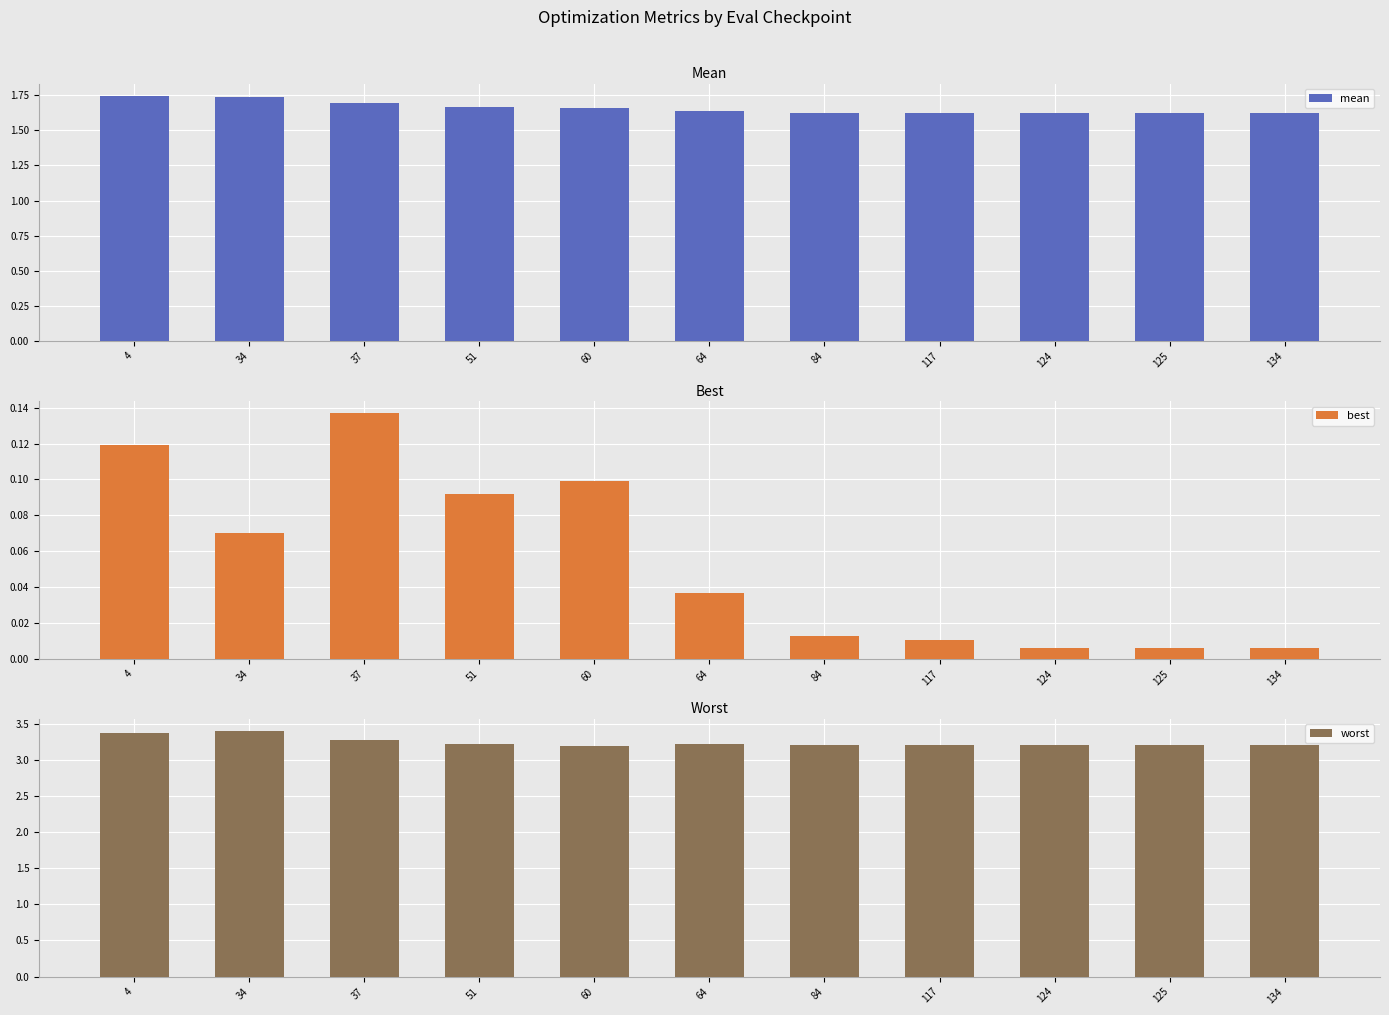

What are all the series names shown in the legend?

mean, best, worst